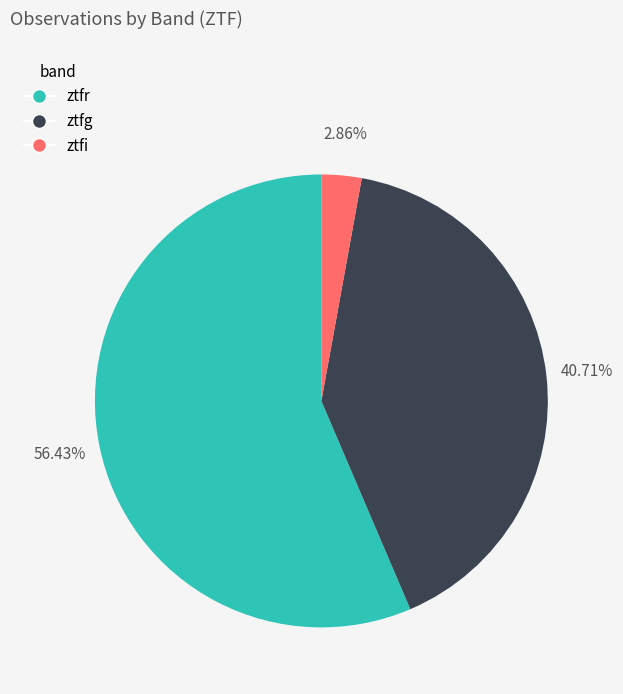

Rank the categories by value from lowest to highest.

ztfi, ztfg, ztfr